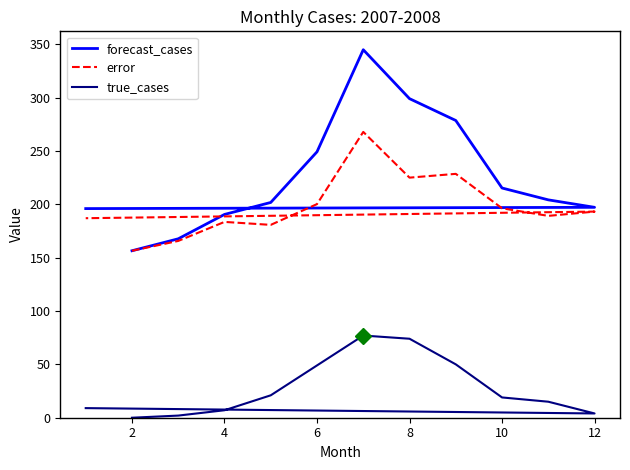

Is the value of forecast_cases at 14 greater than the value of true_cases at 8?

Yes